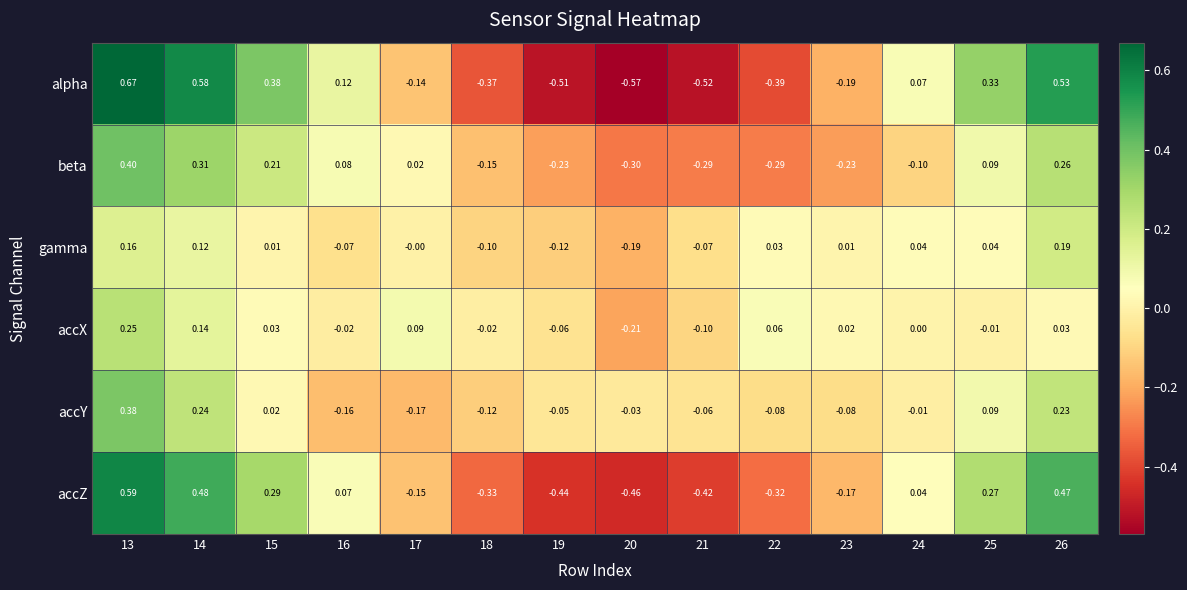

Which category has the highest value across all series?

13